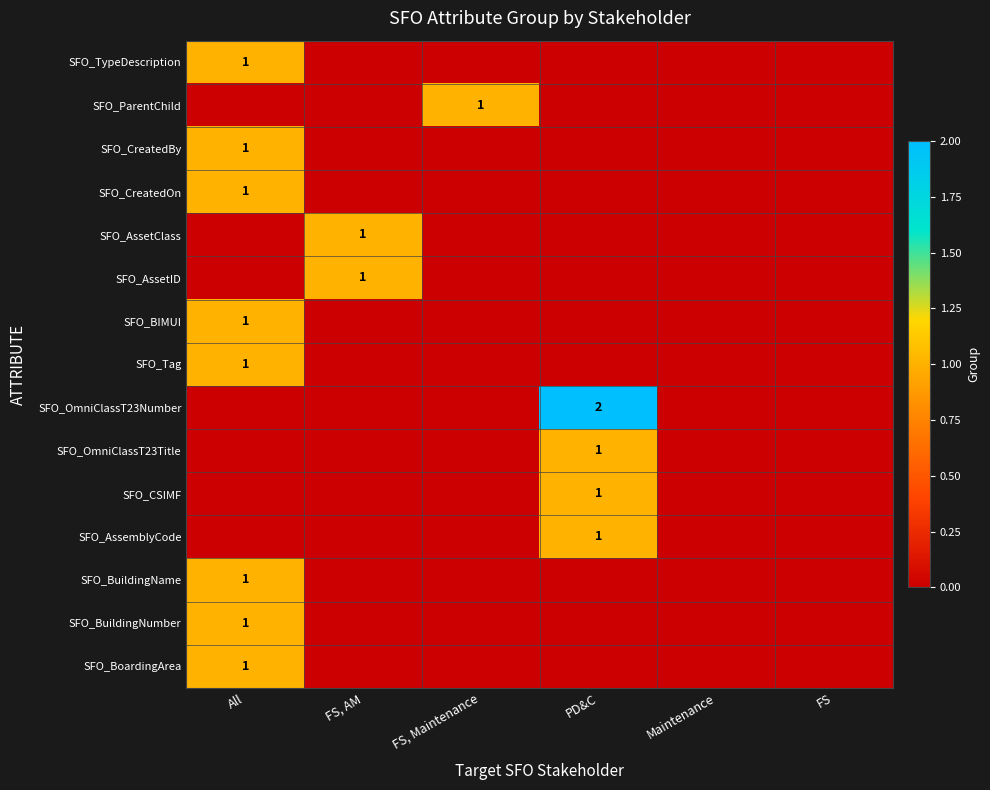

What is the total value across all series at PD&C?

5